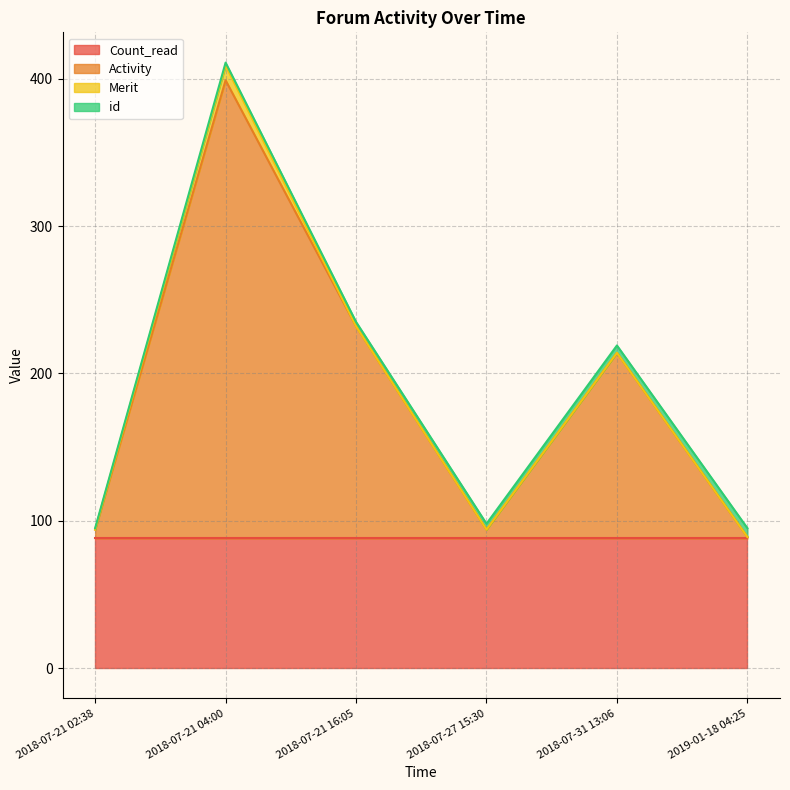

Which category has the highest value across all series?

2018-07-21 04:00